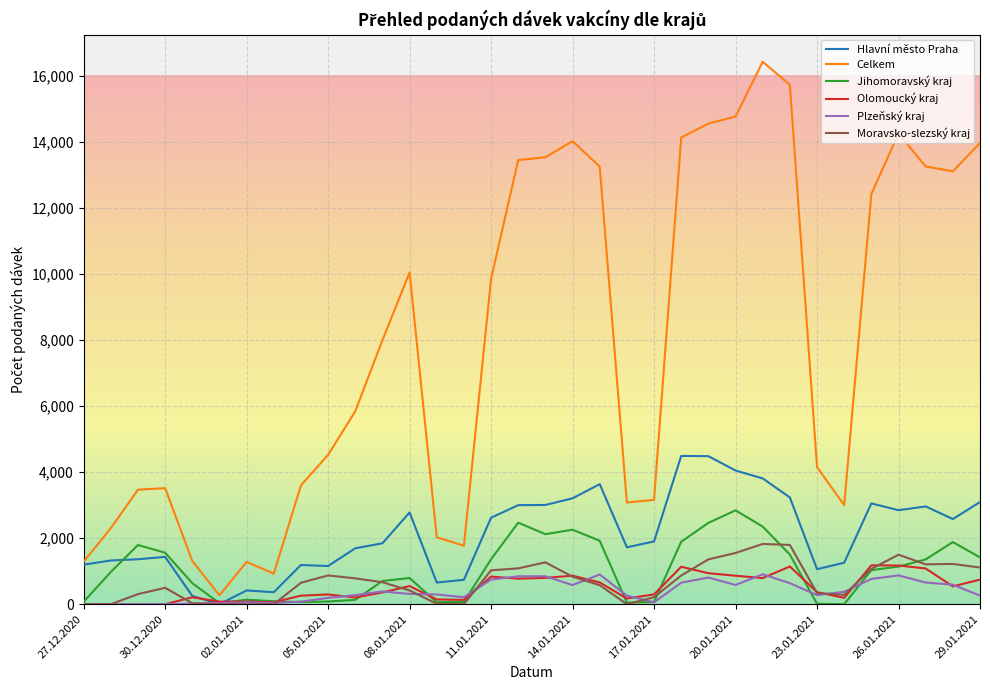

Which series has the widest spread of values?

Celkem